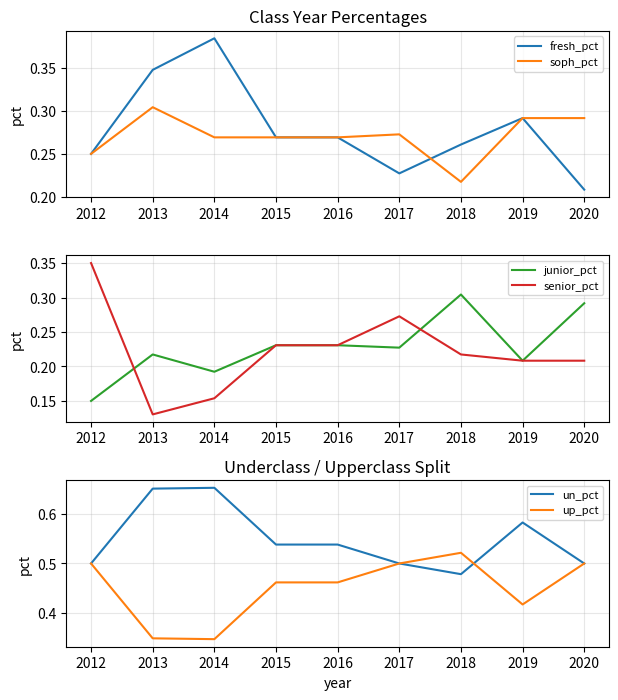

True or false: fresh_pct has a value of 0.3 at 2020.

False